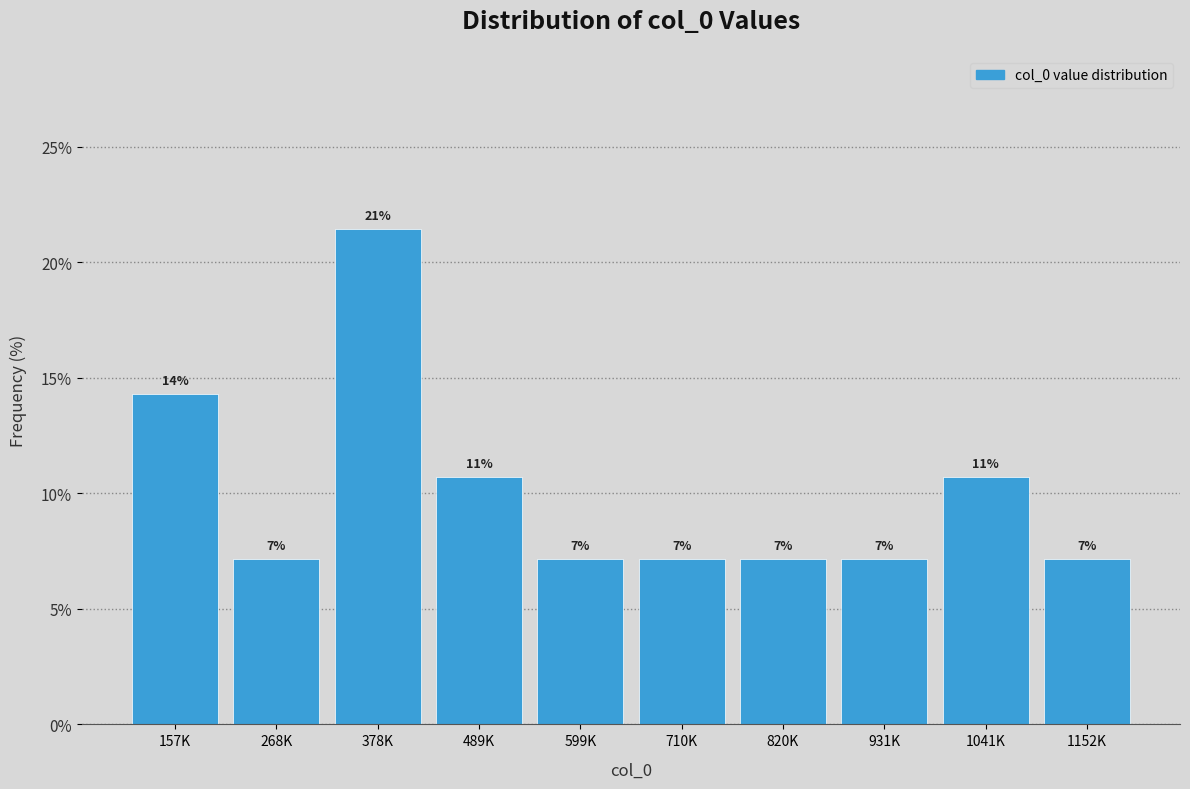

Are the bars horizontal?

No